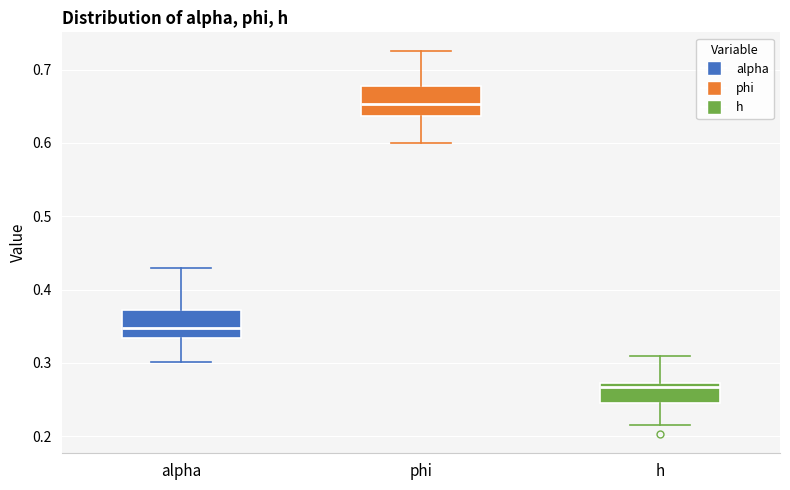

Reading left to right, read every box against the y-axis: the position of its median line, the range the box covers, and the ends of its whiskers. The values are not printed on the chart, so give them approximately, as read against the axis.

alpha: median 0.35, box 0.33 to 0.37, whiskers 0.30 to 0.43
phi: median 0.65, box 0.64 to 0.68, whiskers 0.60 to 0.72
h: median 0.27 (just below the box's upper edge), box 0.25 to 0.27, whiskers 0.21 to 0.31